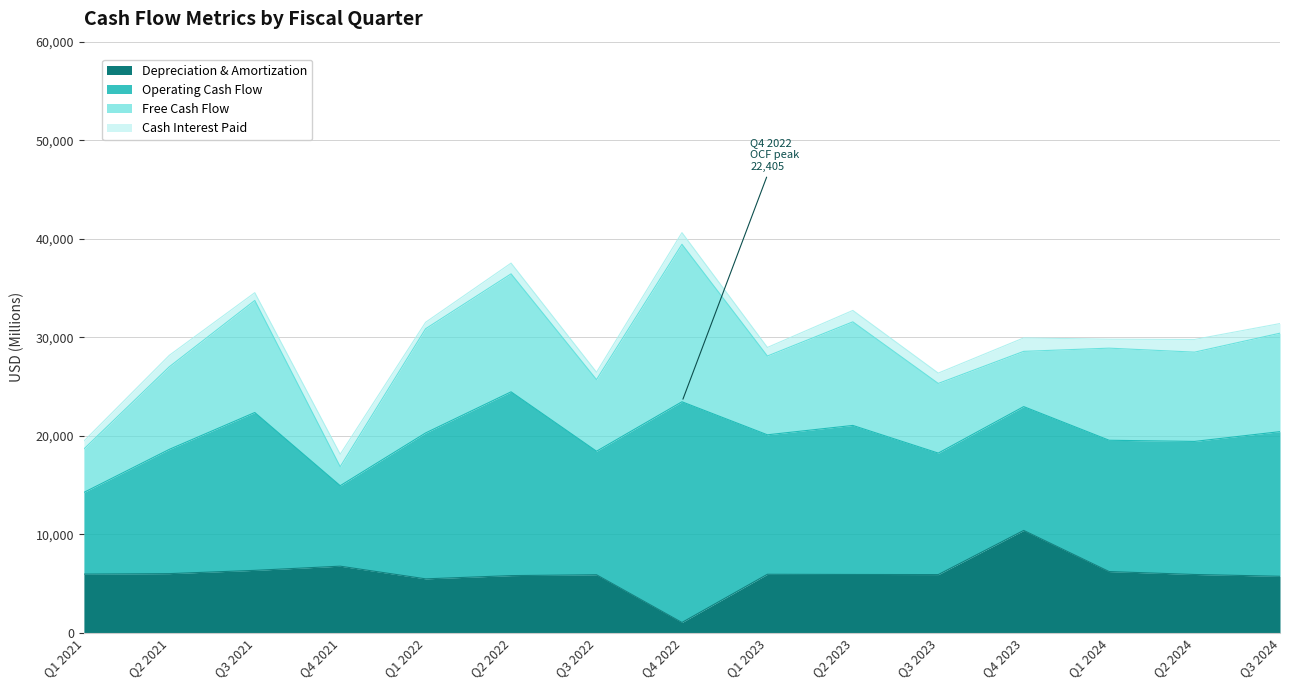

What is the sum of the Operating Cash Flow values at Q4 2022 and Q2 2023?

37535